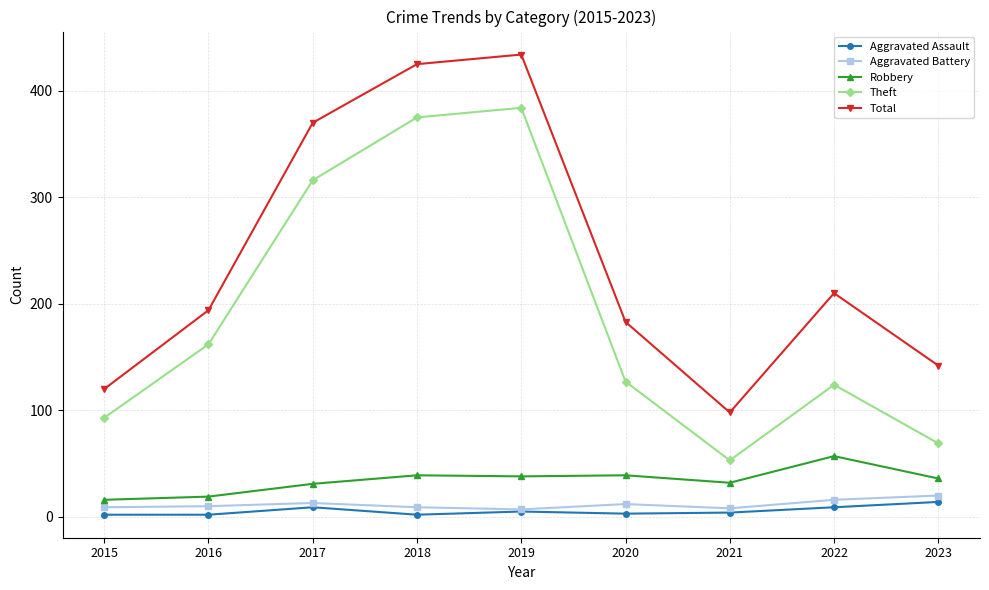

True or false: Total and Robbery cross at least once.

False